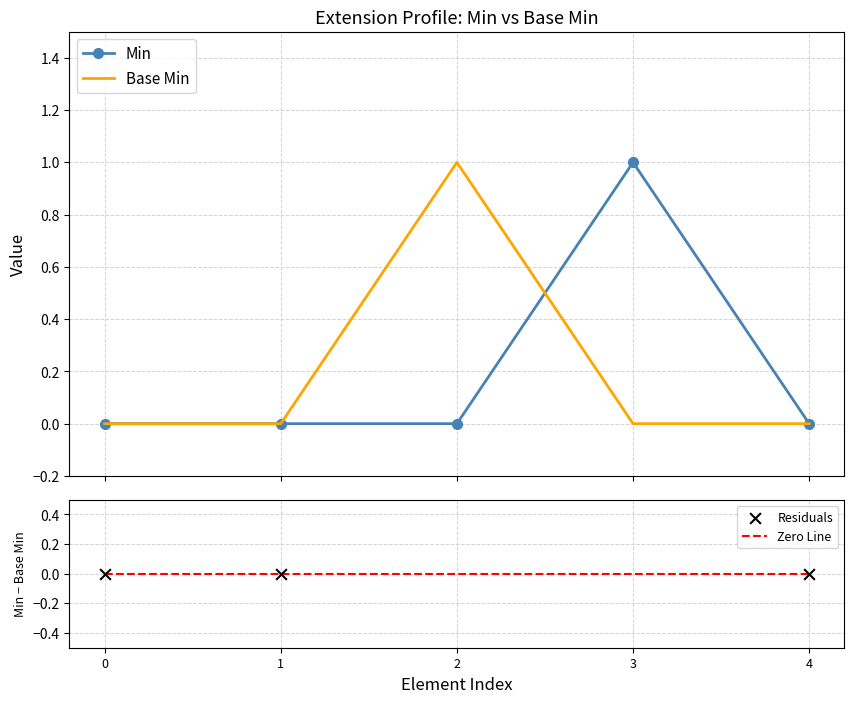

What are all the series names shown in the legend?

Min, Base Min, Zero Line, Residuals